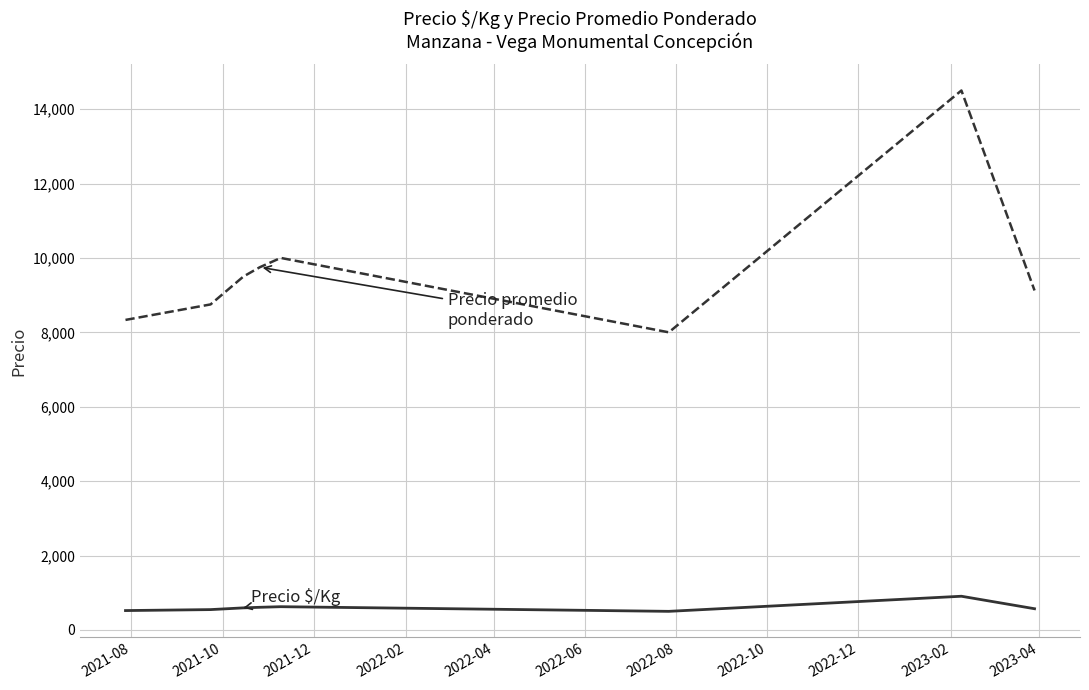

What is the maximum value shown in the chart?

14500.0